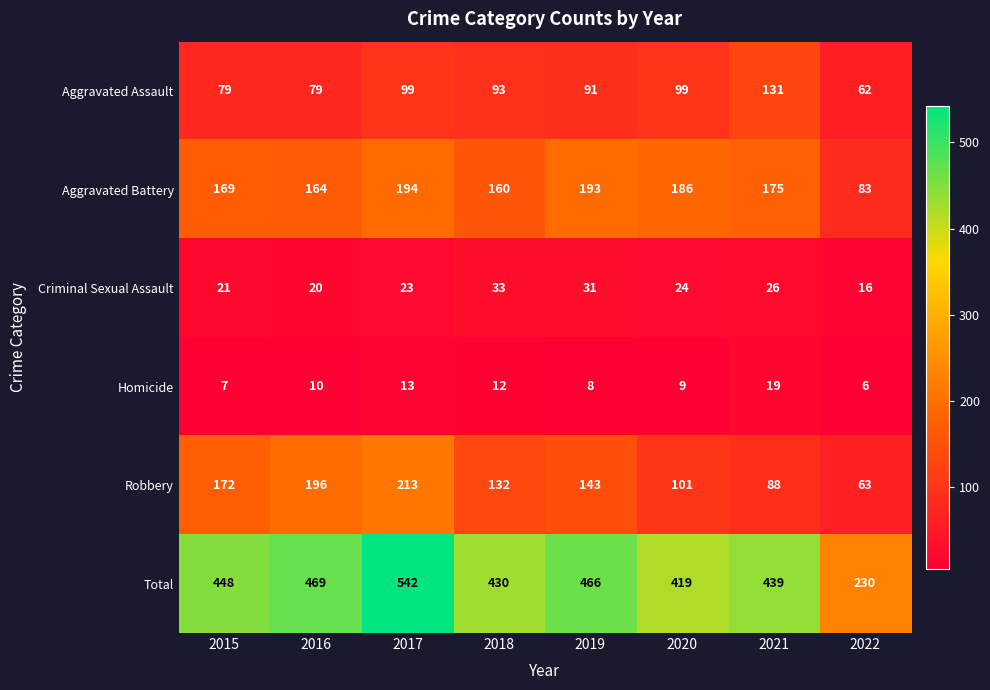

Which series has the widest spread of values?

Total